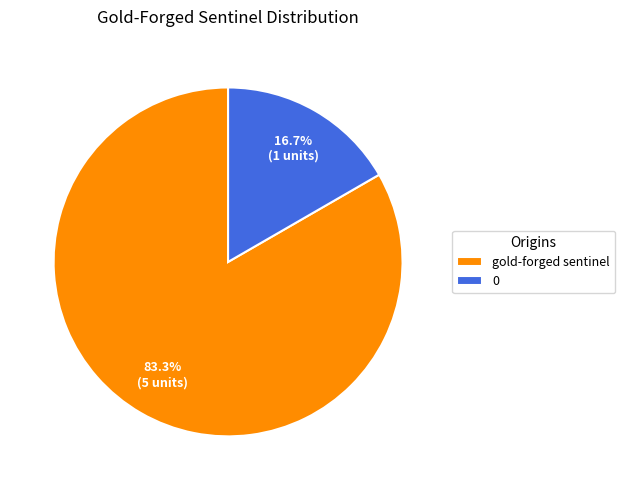

Count the number of slices in the pie.

2